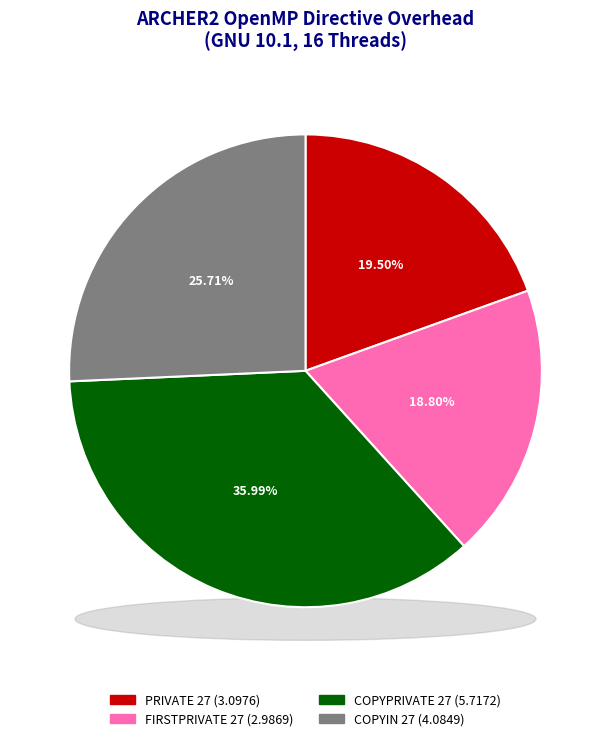

Rank the categories by value from lowest to highest.

FIRSTPRIVATE 27, PRIVATE 27, COPYIN 27, COPYPRIVATE 27